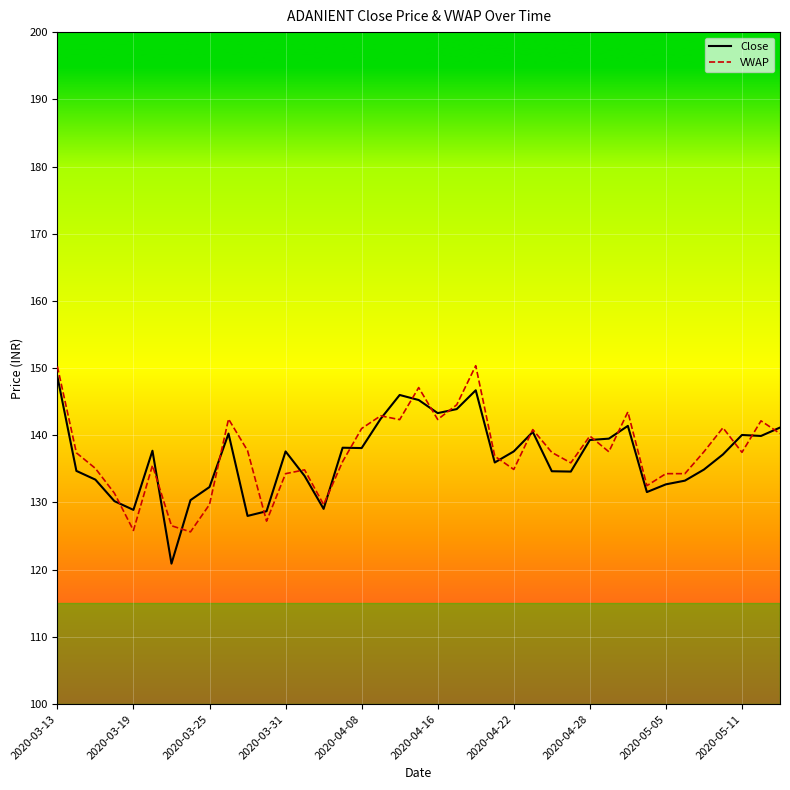

What is the smallest value displayed?

120.9